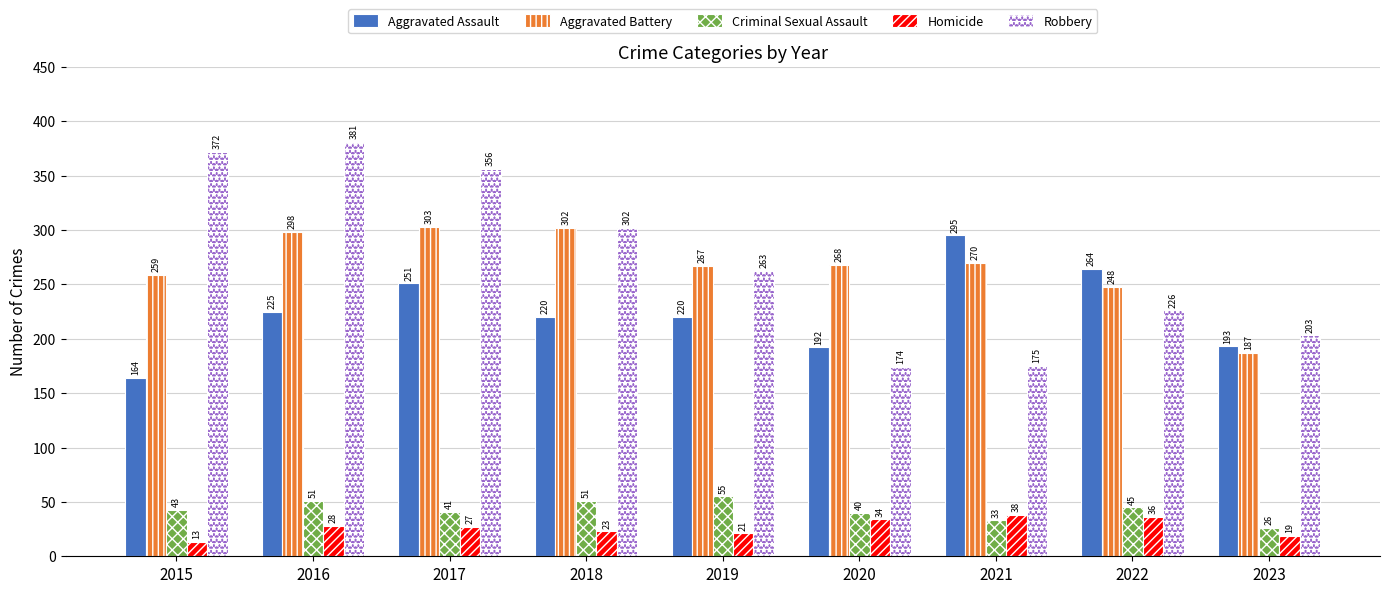

What is the sum of the Homicide values at 2023 and 2018?

42